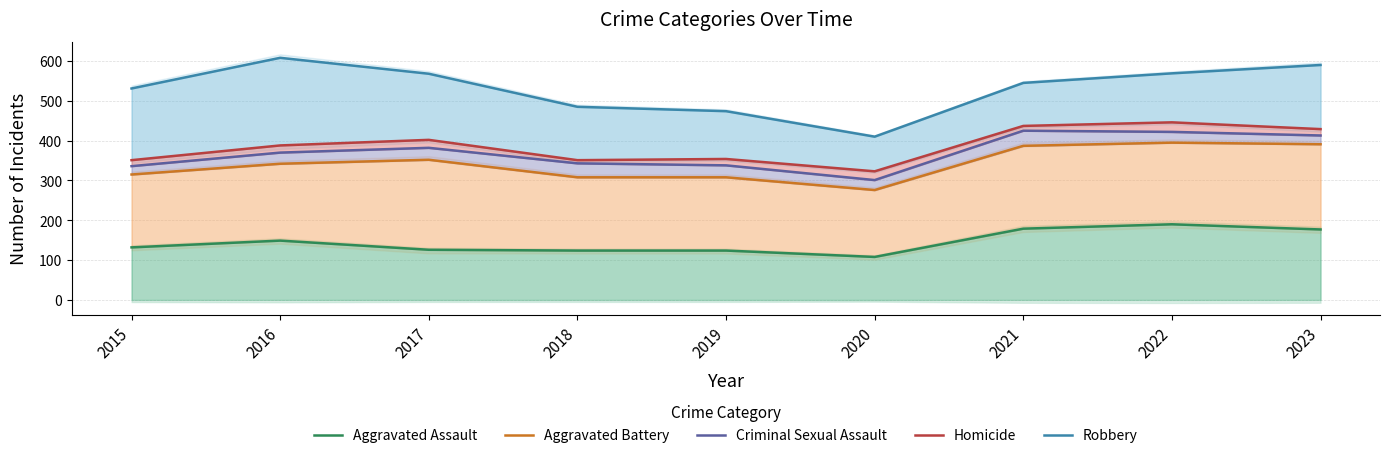

True or false: Robbery and Aggravated Battery intersect in this chart.

False